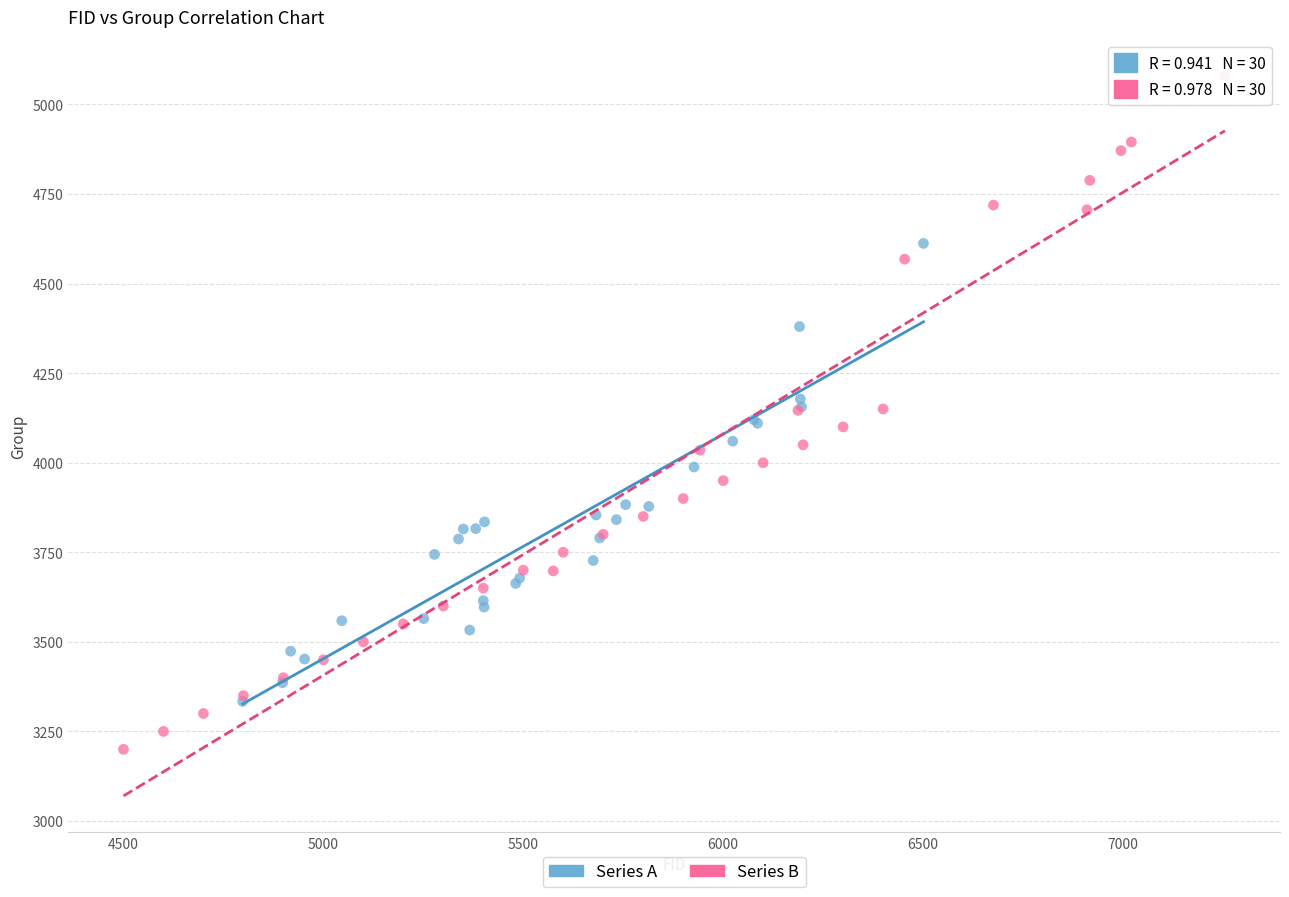

Which series contains the highest Y value?

Series B